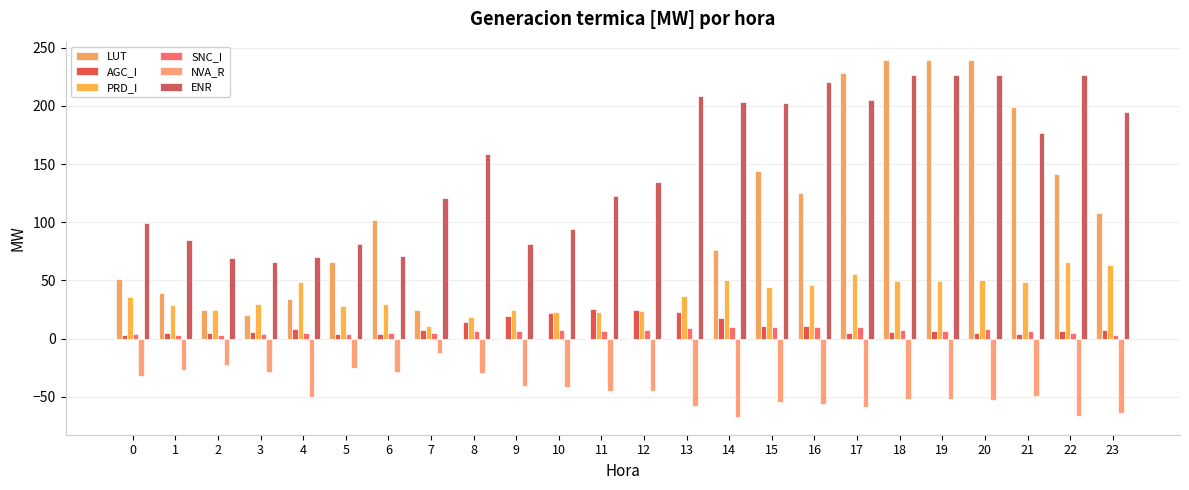

Are the bars horizontal?

No